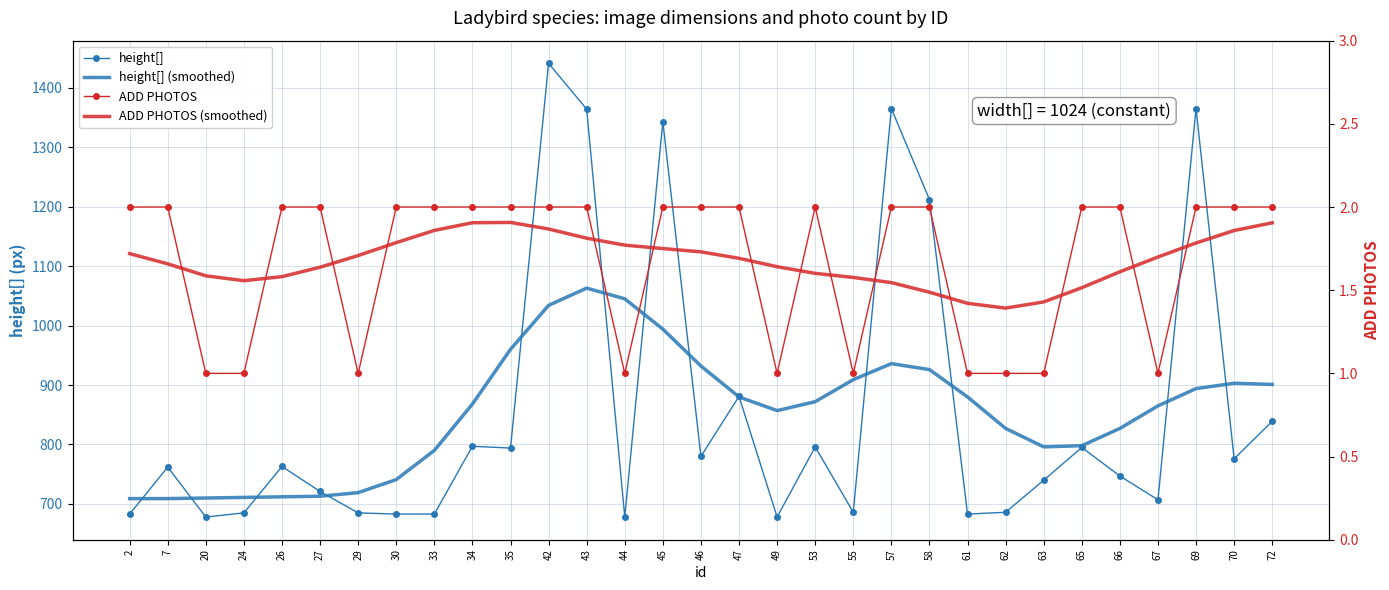

What are all the series names shown in the legend?

height[], height[] (smoothed), ADD PHOTOS, ADD PHOTOS (smoothed)